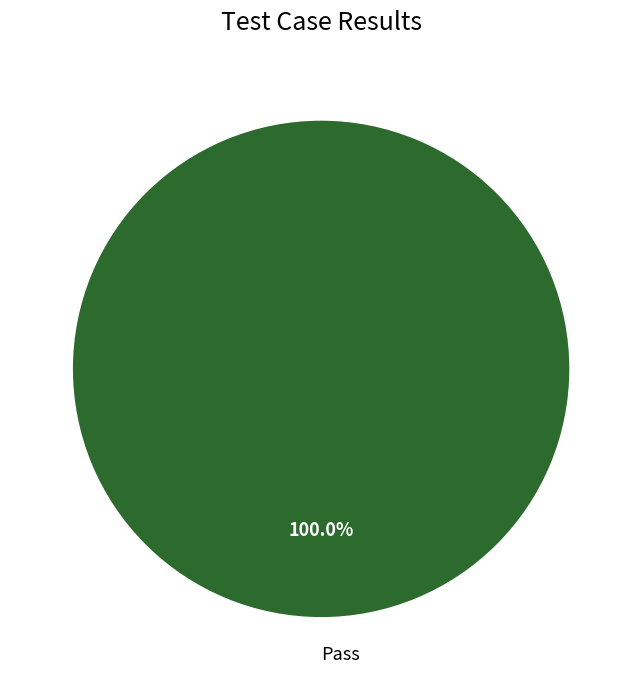

Rank the categories by value from lowest to highest.

Pass